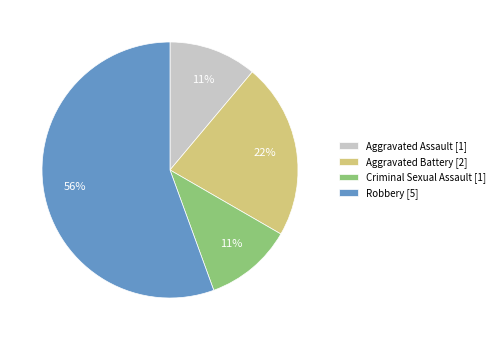

What is the ratio of the value at Aggravated Assault to the value at Robbery?

0.2